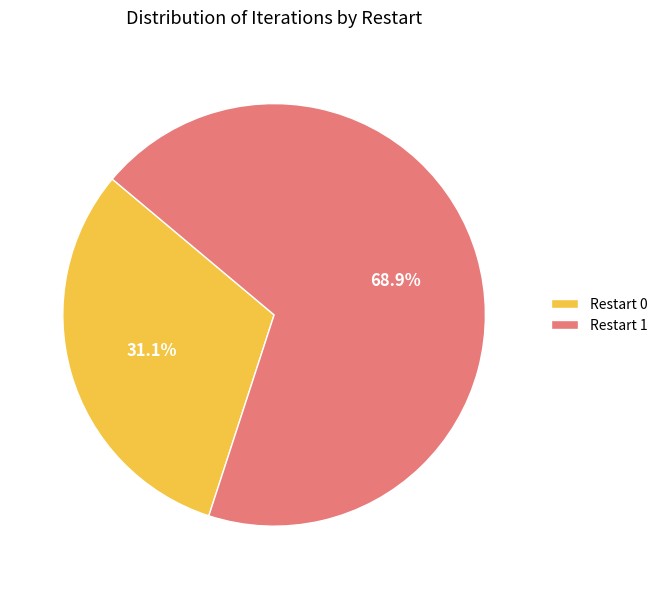

To the nearest percent, what is the difference between the largest and smallest slice percentages?

38%